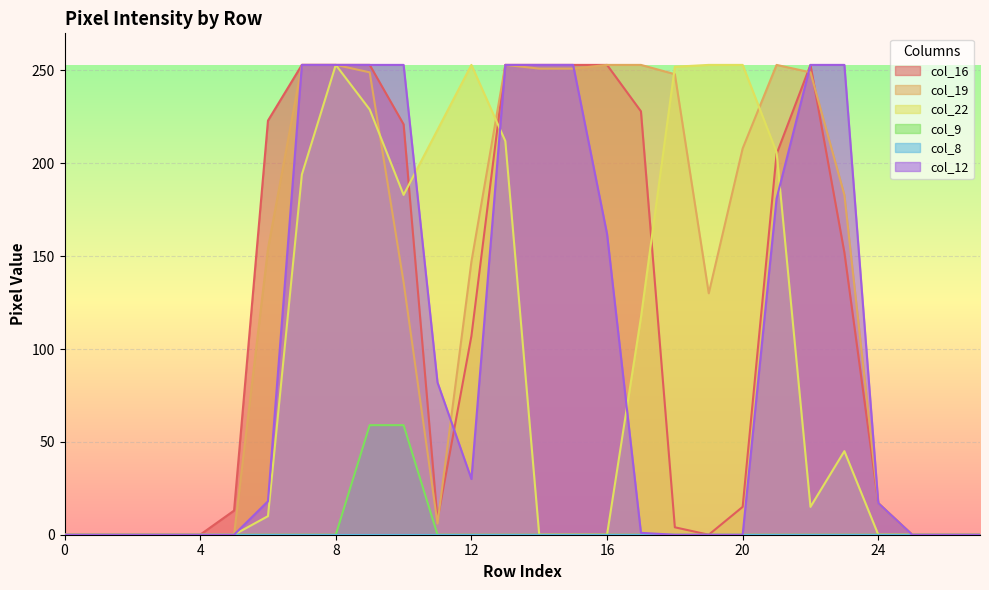

True or false: col_9 and col_12 intersect in this chart.

False